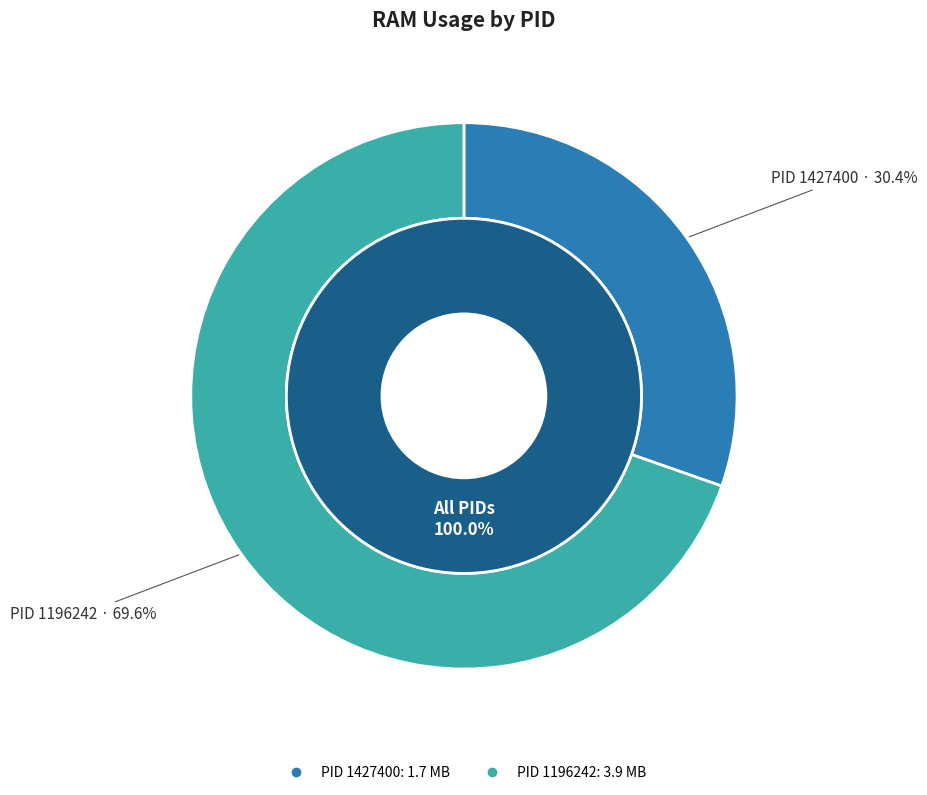

To the nearest percent, what portion does 1196242 represent?

70%